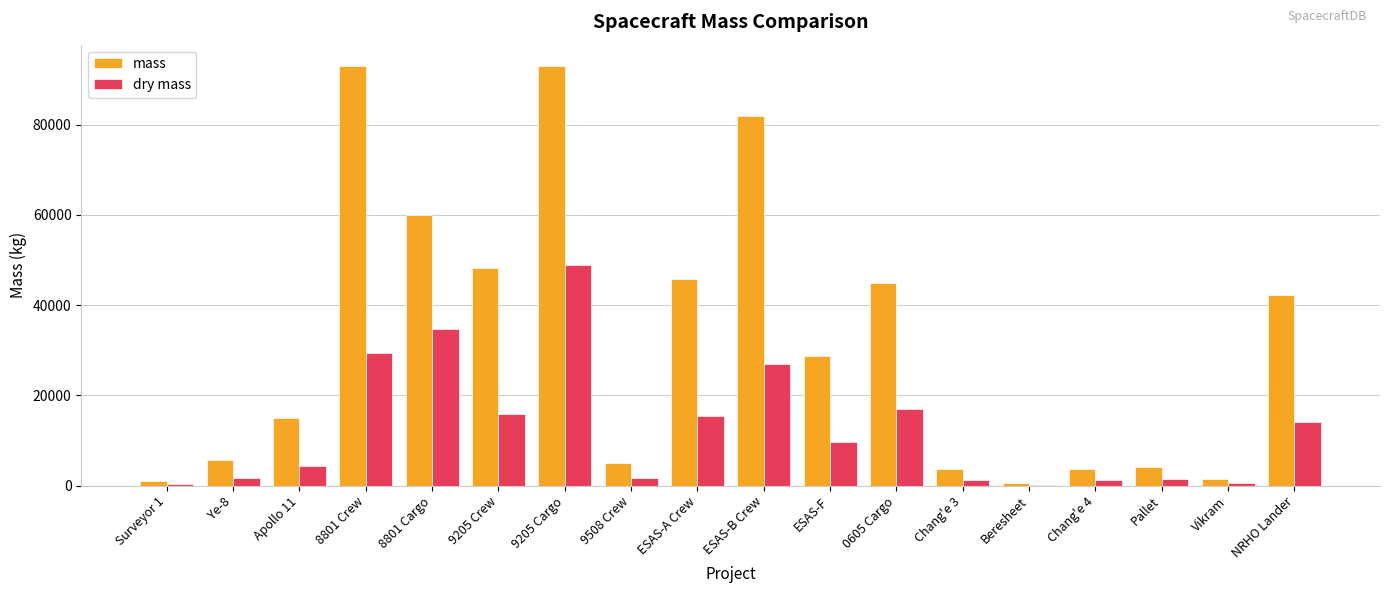

Is it true that dry mass equals 150.0 at Beresheet?

True